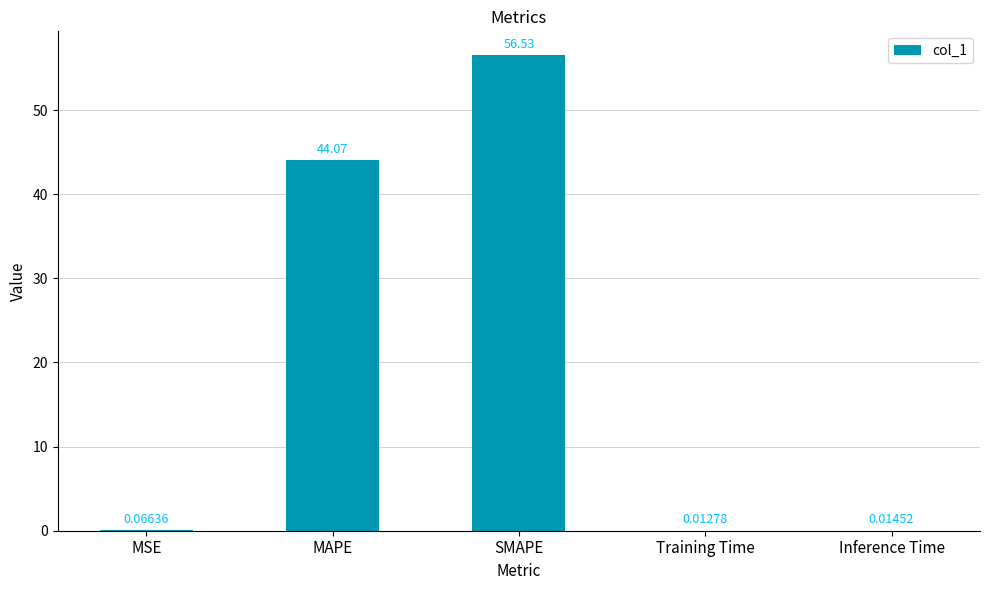

What is the sum of all values?

100.7